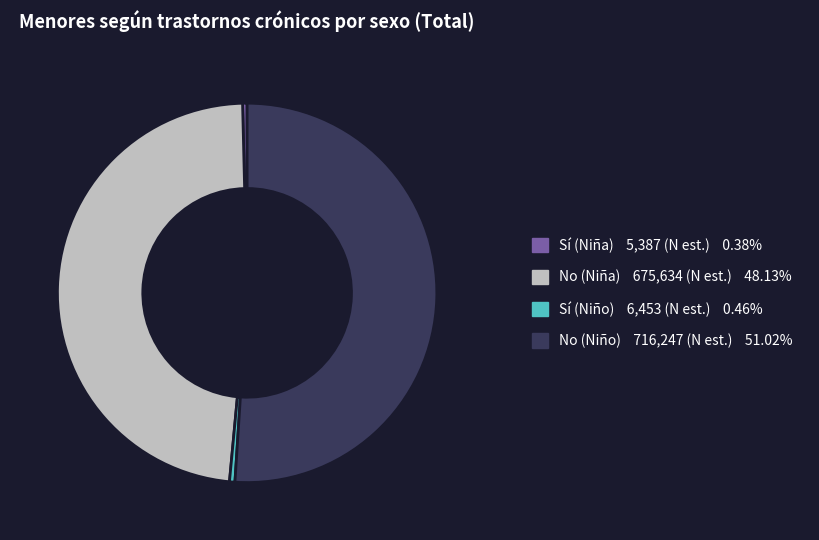

Which slice represents more than half of the pie?

No (Niño)